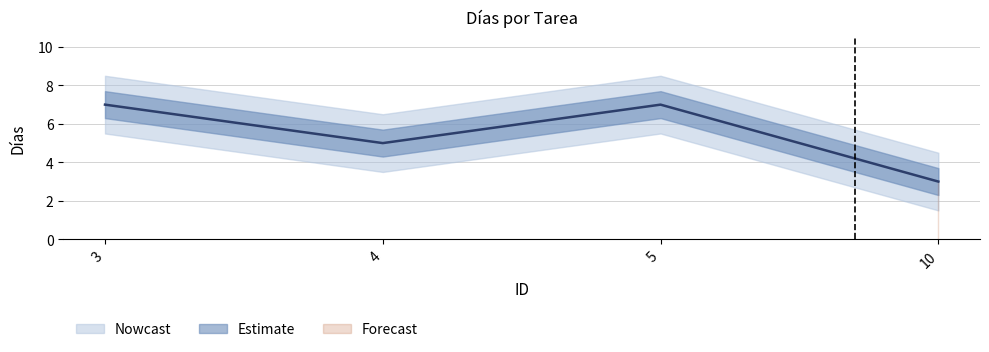

What is the sum of all values?

22